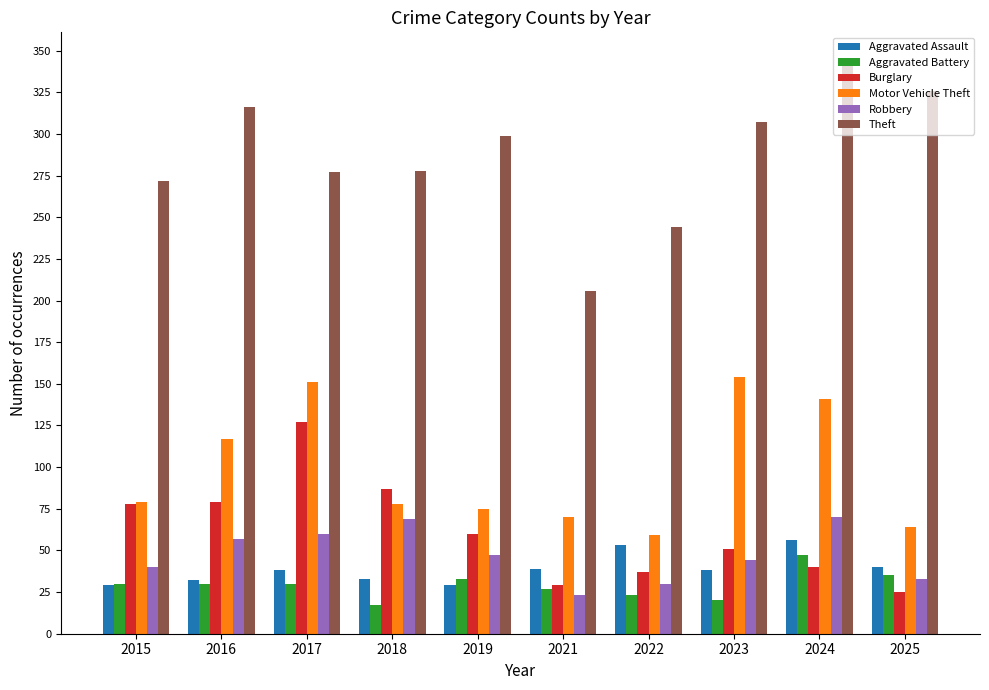

What is the difference between the maximum and minimum values in the Theft series?

135